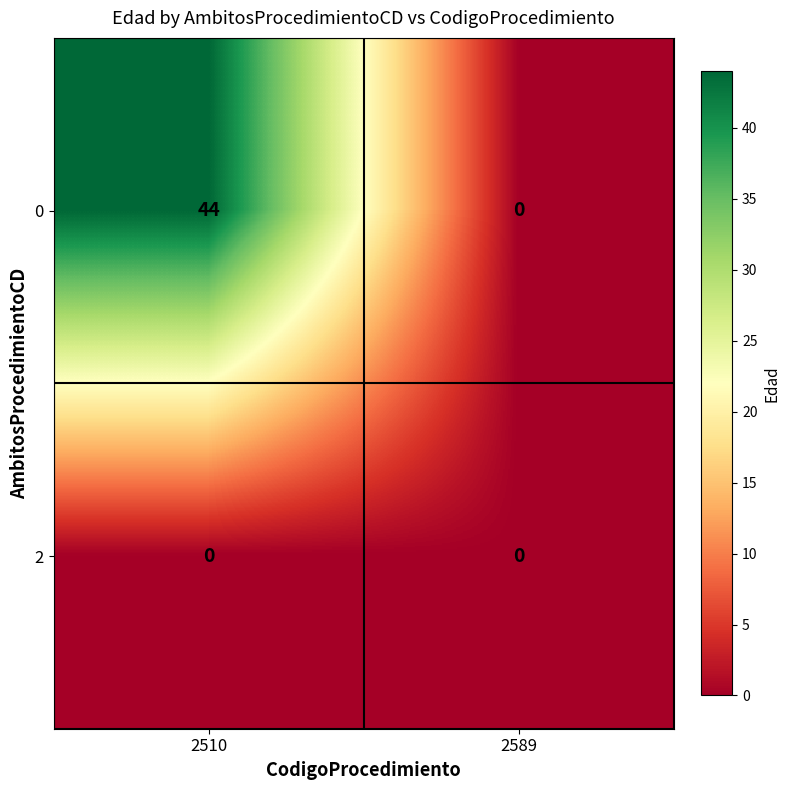

List the series in order of their peak value, lowest first.

2, 0